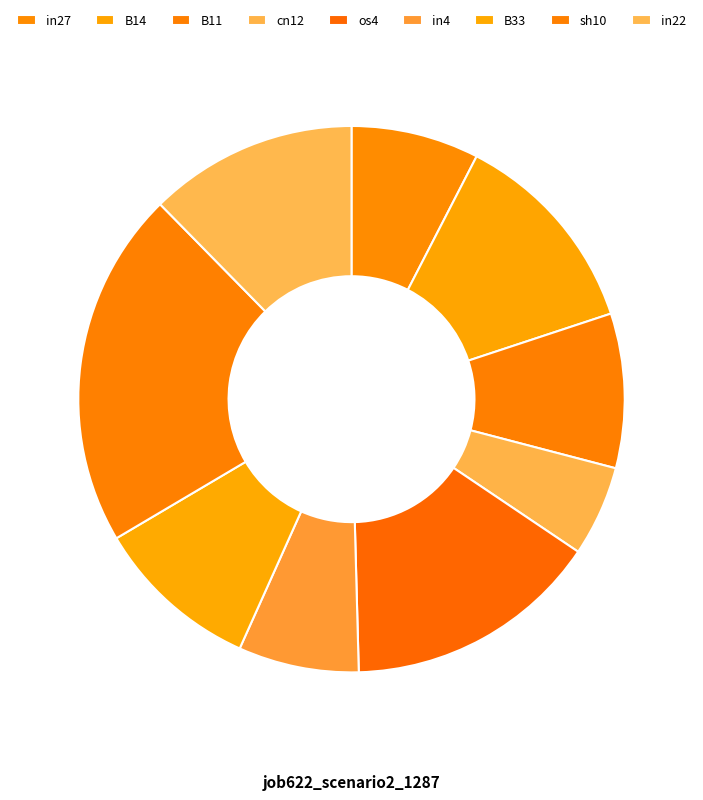

To the nearest percent, what is the difference between the largest and smallest slice percentages?

16%